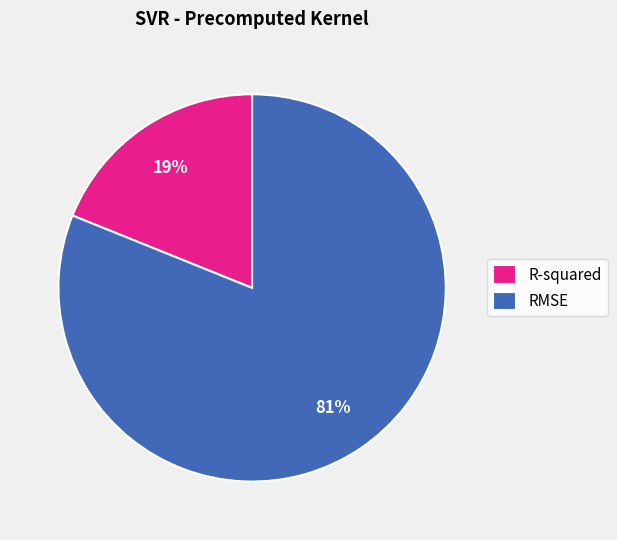

Is R-squared the majority of the pie?

No